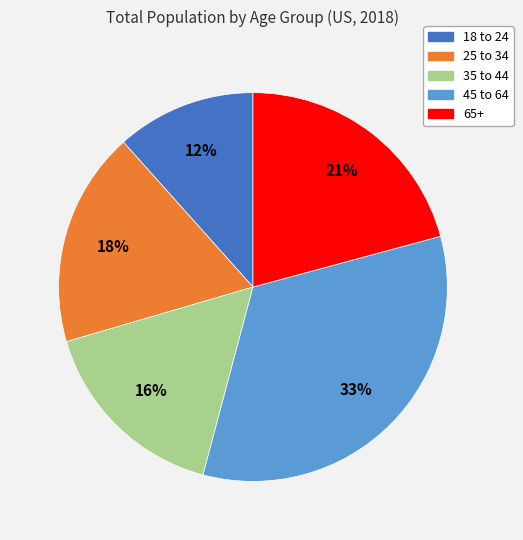

Do 25 to 34 and 65+ together represent more than half of the pie?

No